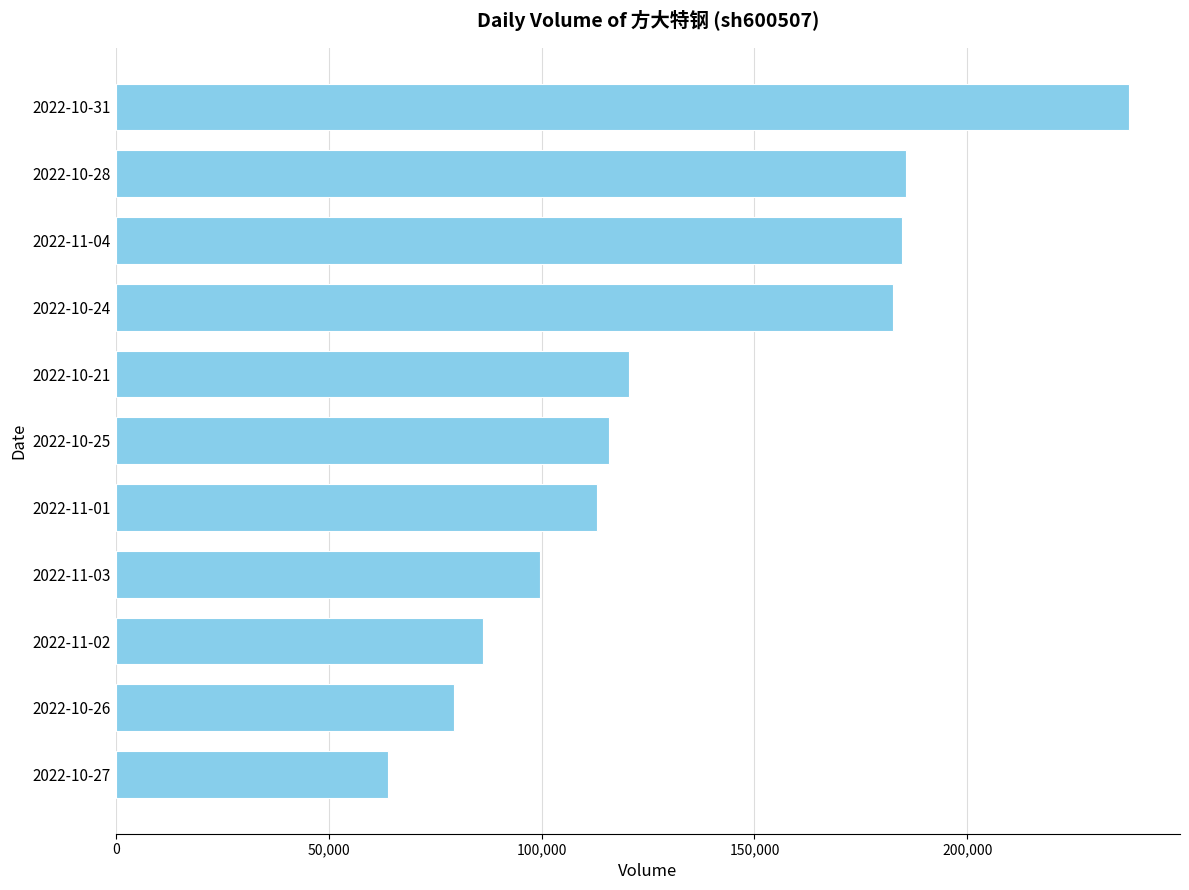

What is the sum of the values at 2022-10-31 and 2022-11-04?

422604